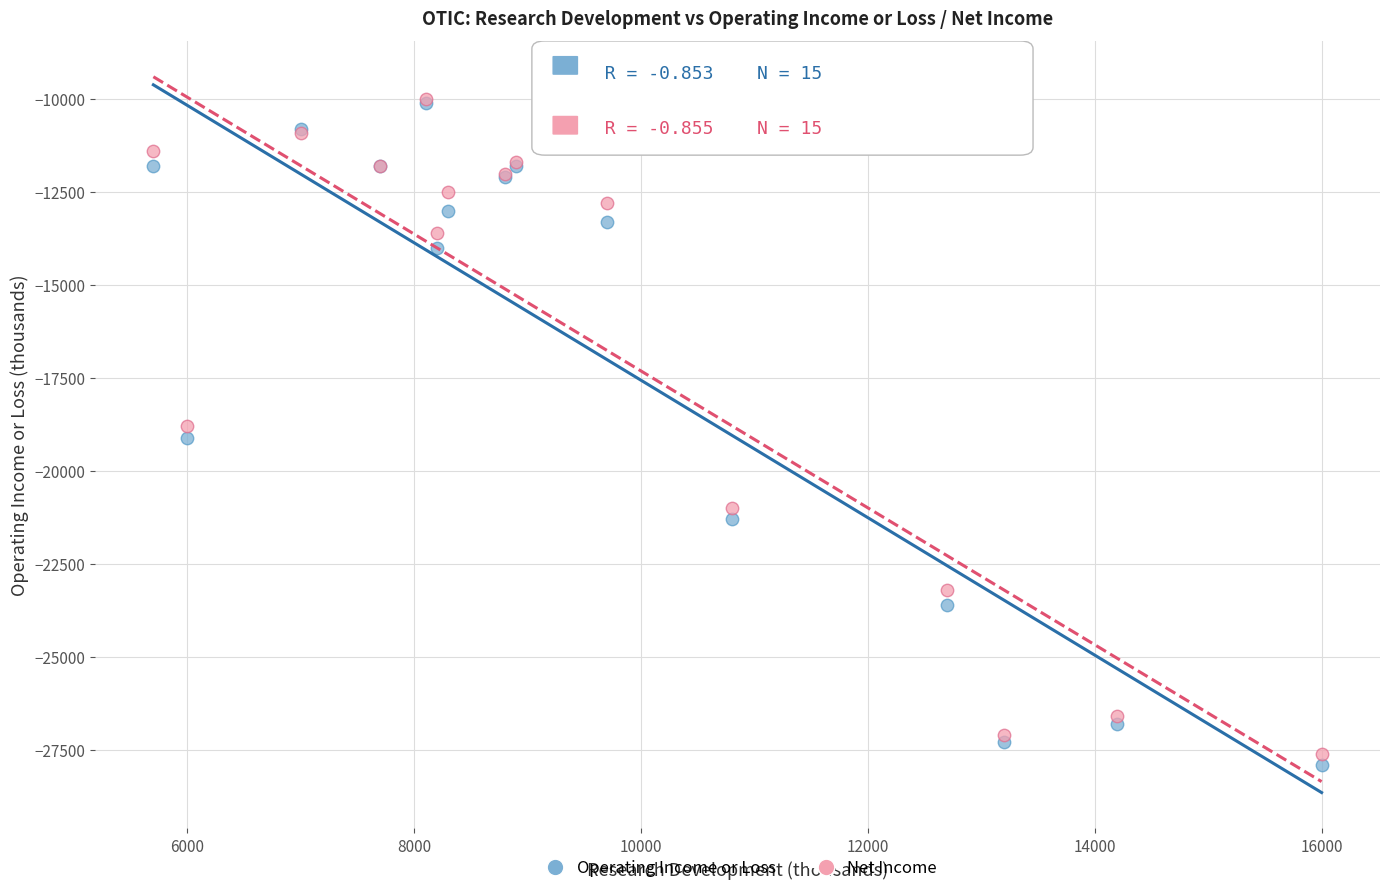

What are all the series names shown in the legend?

Operating Income or Loss, Net Income